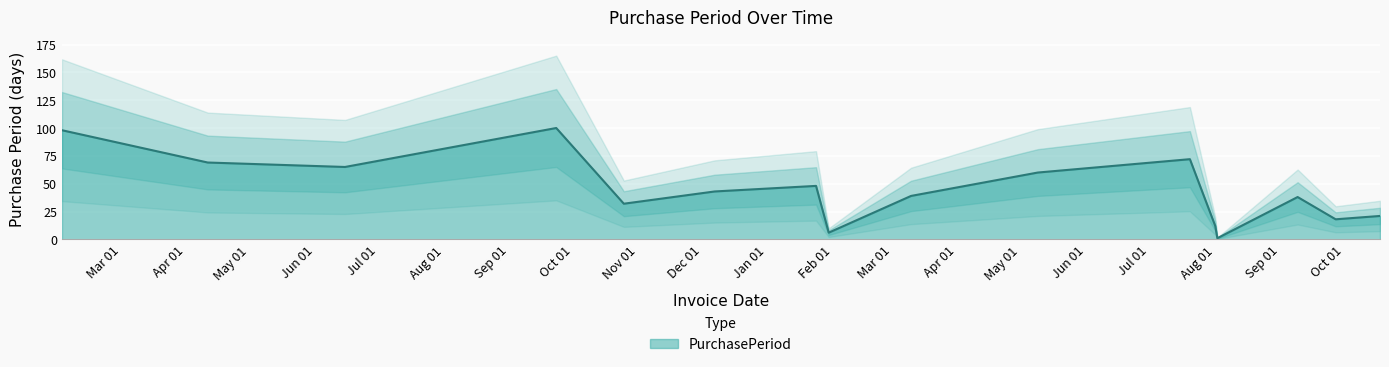

The value at 2017-01-24 is 48. True or false?

True